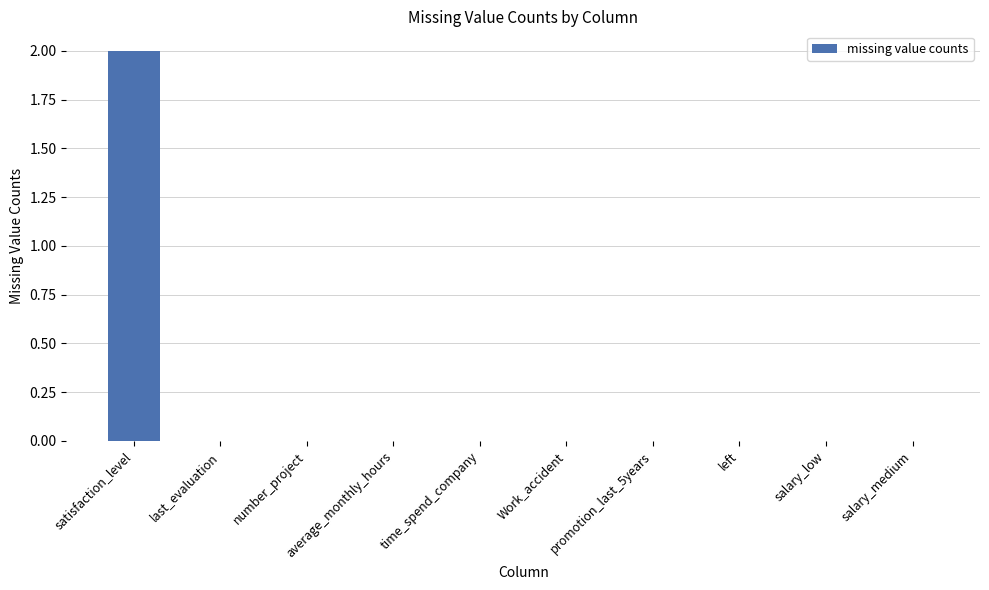

Which has a higher value, satisfaction_level or last_evaluation?

satisfaction_level